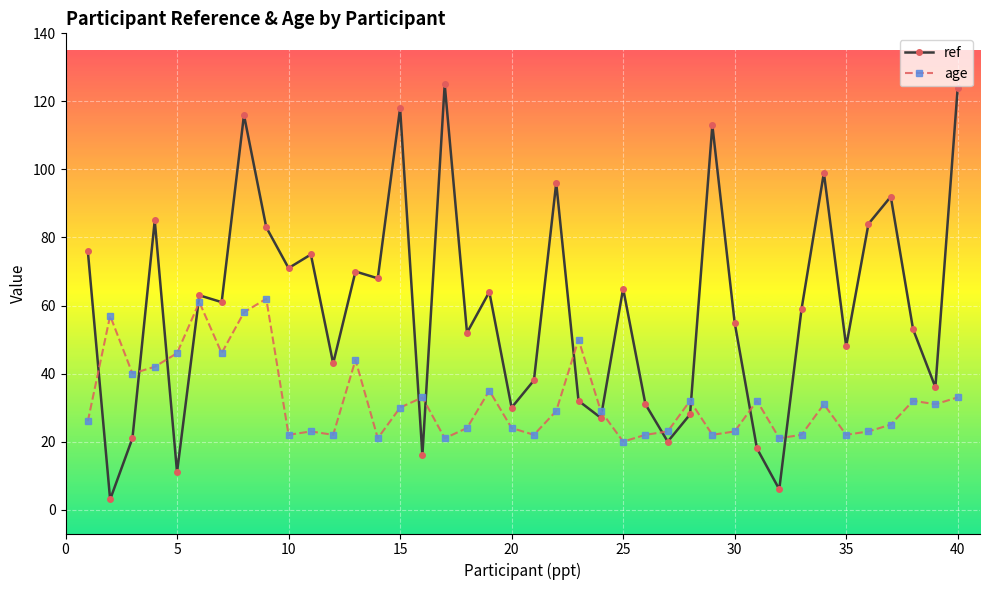

Which series ends up on top after the final intersection of age and ref?

ref